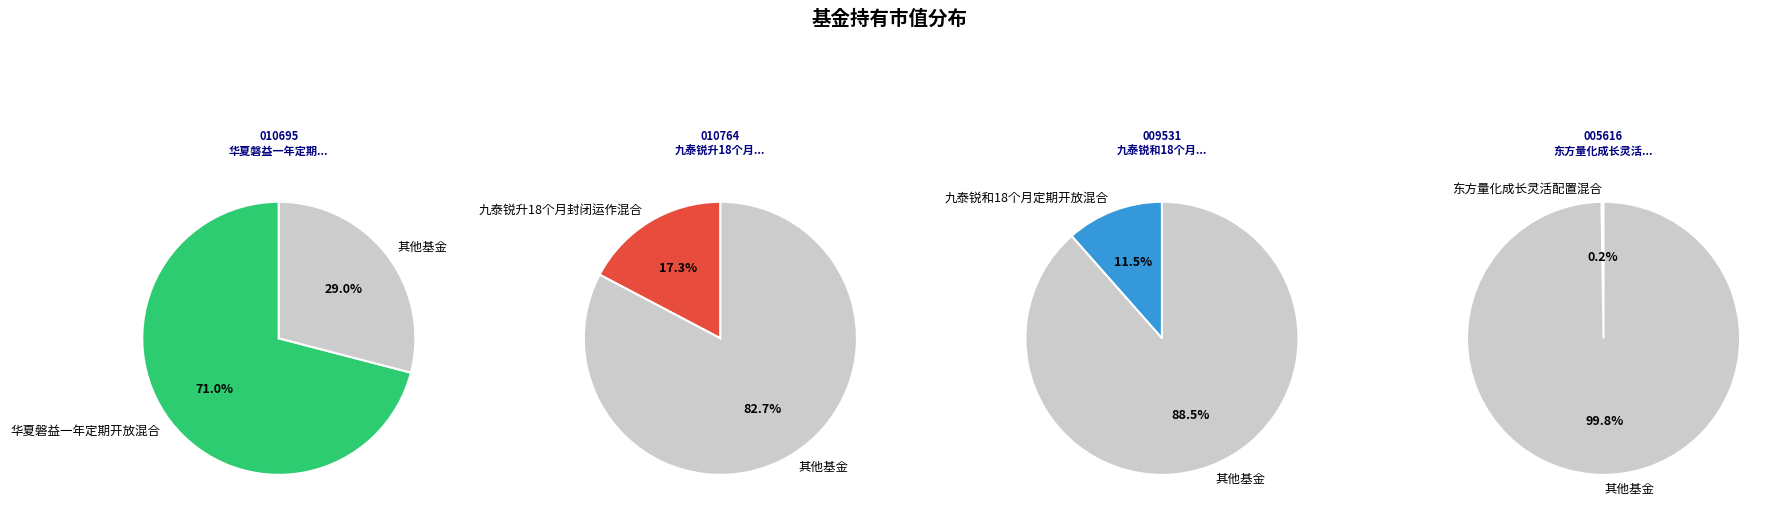

How much of the chart is everything except 九泰锐升18个月封闭运作混合?

82.7%